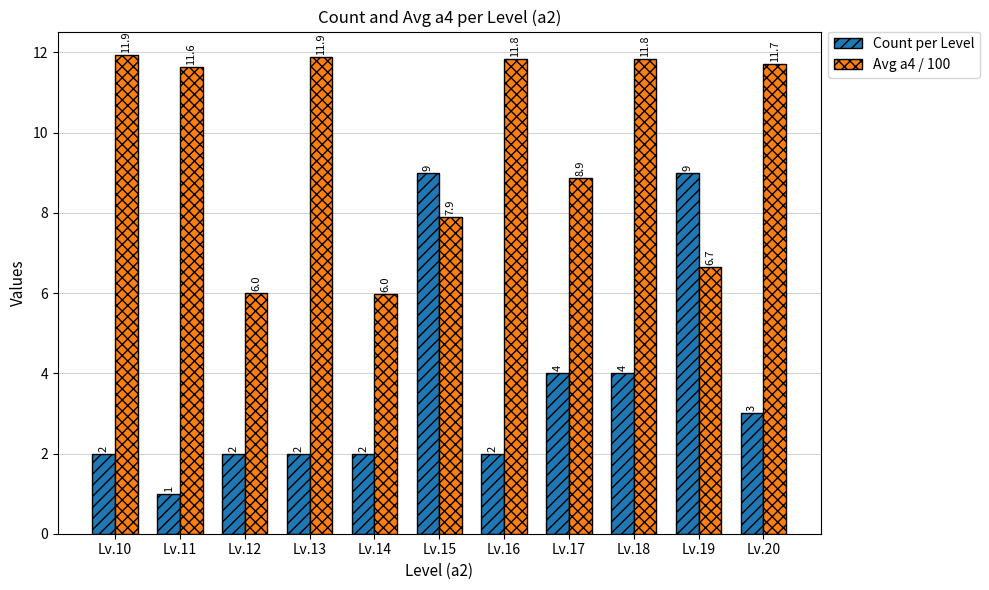

What are all the series names shown in the legend?

Count per Level, Avg a4 / 100